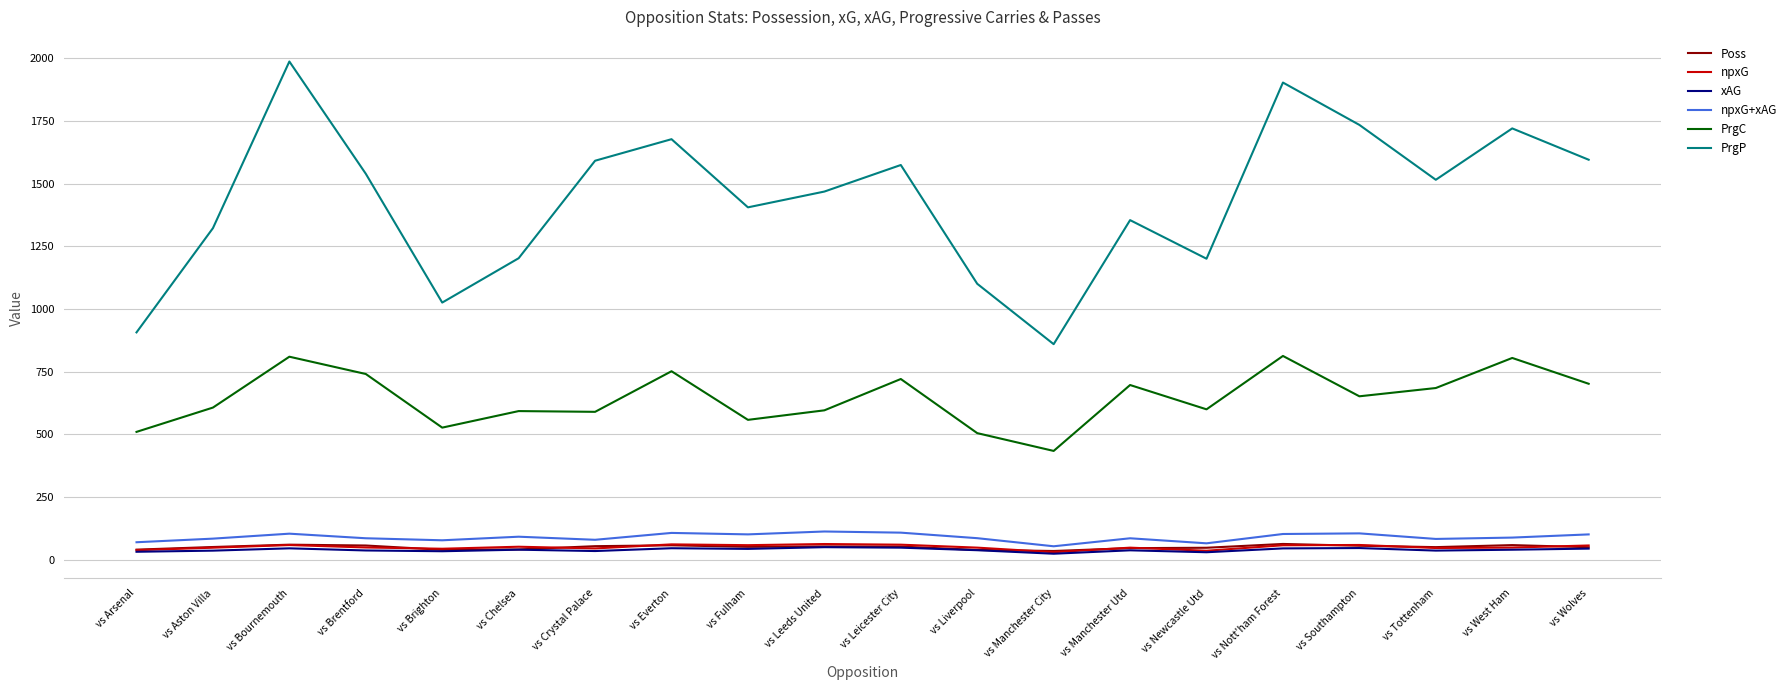

True or false: npxG+xAG has a value of 44.1 at vs Leeds United.

False